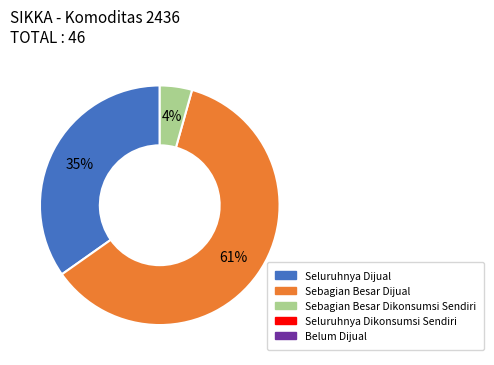

Is there a majority slice in this chart?

Yes